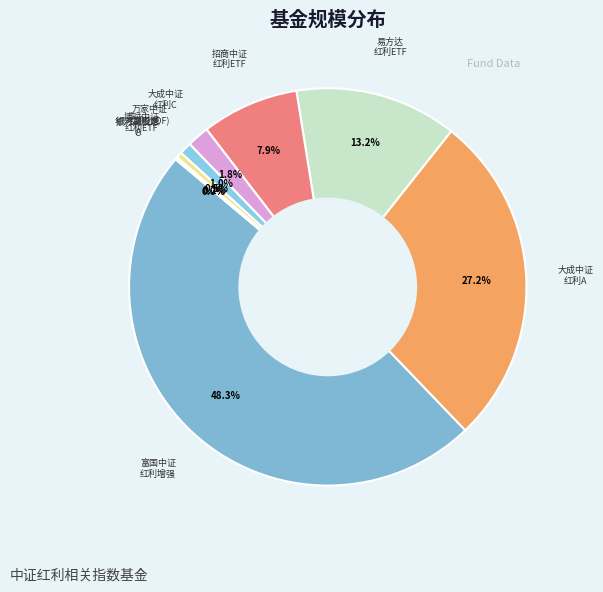

Is there a majority slice in this chart?

No